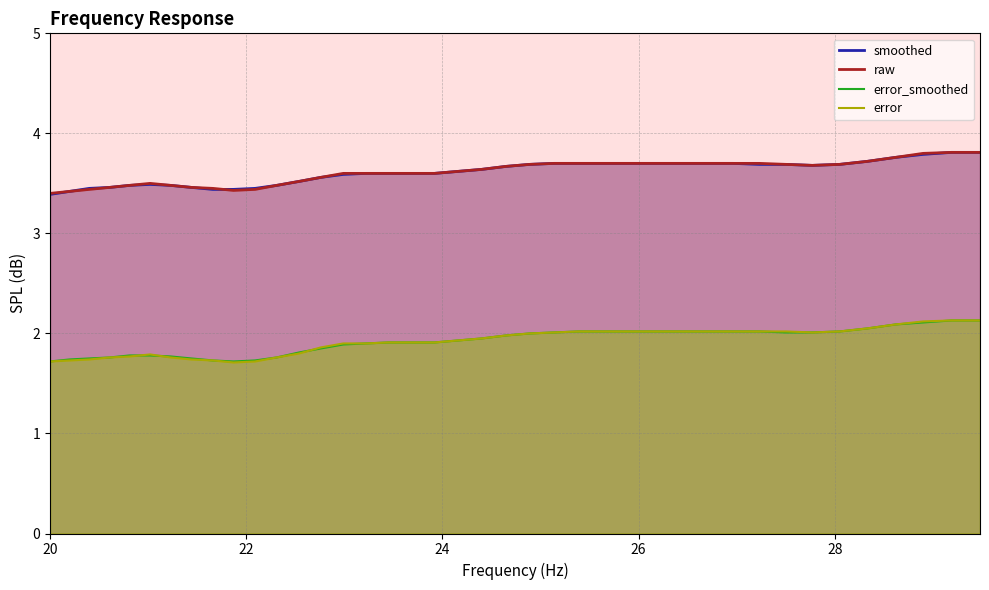

Reading left to right, transcribe all the data shown in this chart.

smoothed: 3.4	3.4	3.5	3.5	3.5	3.5	3.5	3.5	3.4	3.4	3.5	3.5	3.5	3.6	3.6	3.6	3.6	3.6	3.6	3.6	3.6	3.7	3.7	3.7	3.7	3.7	3.7	3.7	3.7	3.7	3.7	3.7	3.7	3.7	3.7	3.7	3.8	3.8	3.8	3.8
raw: 3.4	3.4	3.4	3.5	3.5	3.5	3.5	3.5	3.5	3.4	3.4	3.5	3.5	3.6	3.6	3.6	3.6	3.6	3.6	3.6	3.6	3.7	3.7	3.7	3.7	3.7	3.7	3.7	3.7	3.7	3.7	3.7	3.7	3.7	3.7	3.7	3.8	3.8	3.8	3.8
error_smoothed: 1.7	1.7	1.8	1.8	1.8	1.8	1.8	1.8	1.7	1.7	1.7	1.8	1.8	1.9	1.9	1.9	1.9	1.9	1.9	1.9	1.9	2.0	2.0	2.0	2.0	2.0	2.0	2.0	2.0	2.0	2.0	2.0	2.0	2.0	2.0	2.0	2.1	2.1	2.1	2.1
error: 1.7	1.7	1.7	1.8	1.8	1.8	1.8	1.7	1.7	1.7	1.7	1.8	1.8	1.9	1.9	1.9	1.9	1.9	1.9	1.9	1.9	2.0	2.0	2.0	2.0	2.0	2.0	2.0	2.0	2.0	2.0	2.0	2.0	2.0	2.0	2.0	2.1	2.1	2.1	2.1